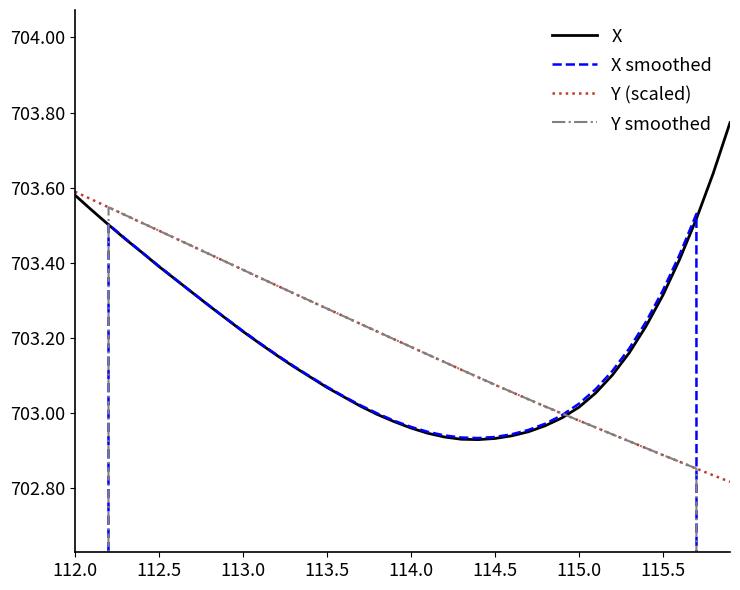

Is it true that Y (scaled) equals 702.9 at 115.5?

True